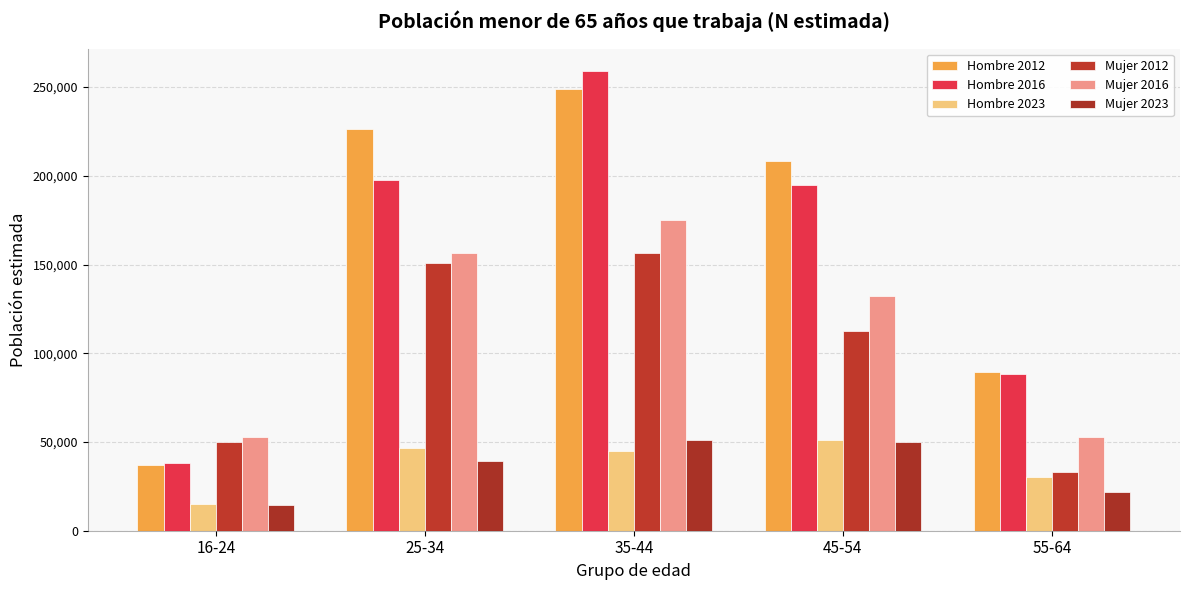

How many values in the Mujer 2016 series are below 132141?

2